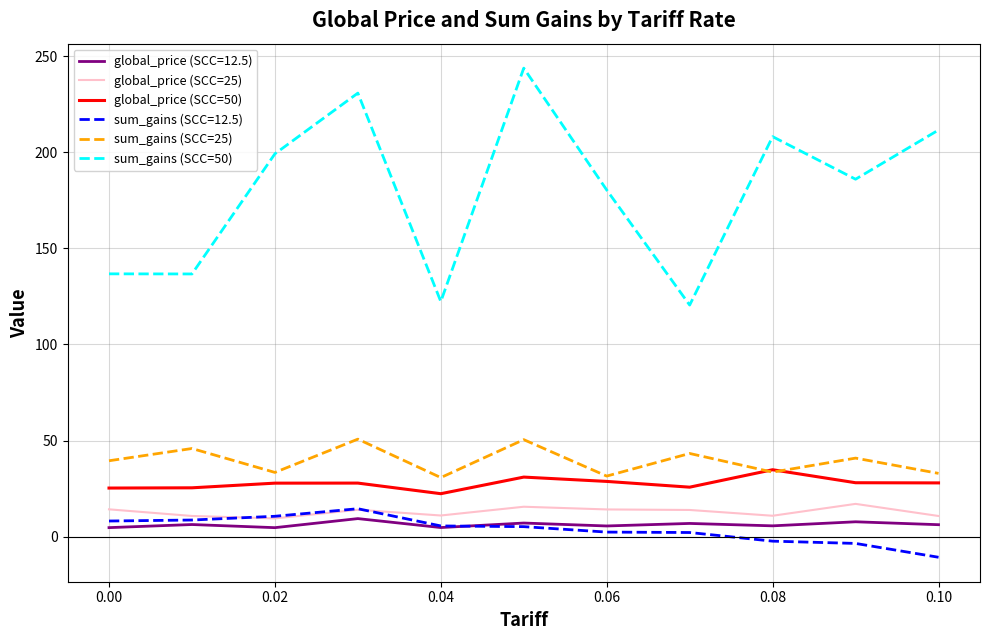

Which series has the largest total across all categories?

sum_gains (SCC=50)